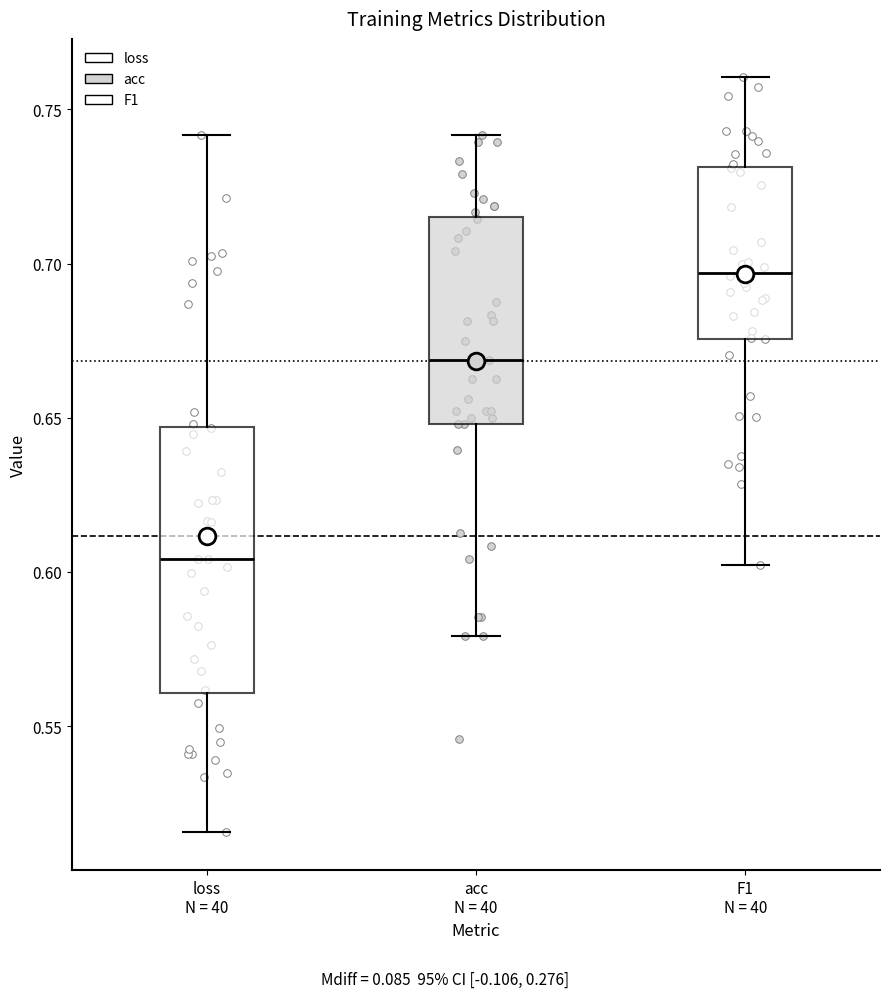

Reading left to right, transcribe this box plot: for each box, give where its median line is, the range the box spans, and where its two whiskers end, as read against the y-axis. The values are not printed on the chart, so give them approximately, as read against the axis.

loss N = 40: median 0.605, box 0.560 to 0.645, whiskers 0.515 to 0.740
acc N = 40: median 0.670, box 0.650 to 0.715, whiskers 0.580 to 0.740
F1 N = 40: median 0.695, box 0.675 to 0.730, whiskers 0.600 to 0.760